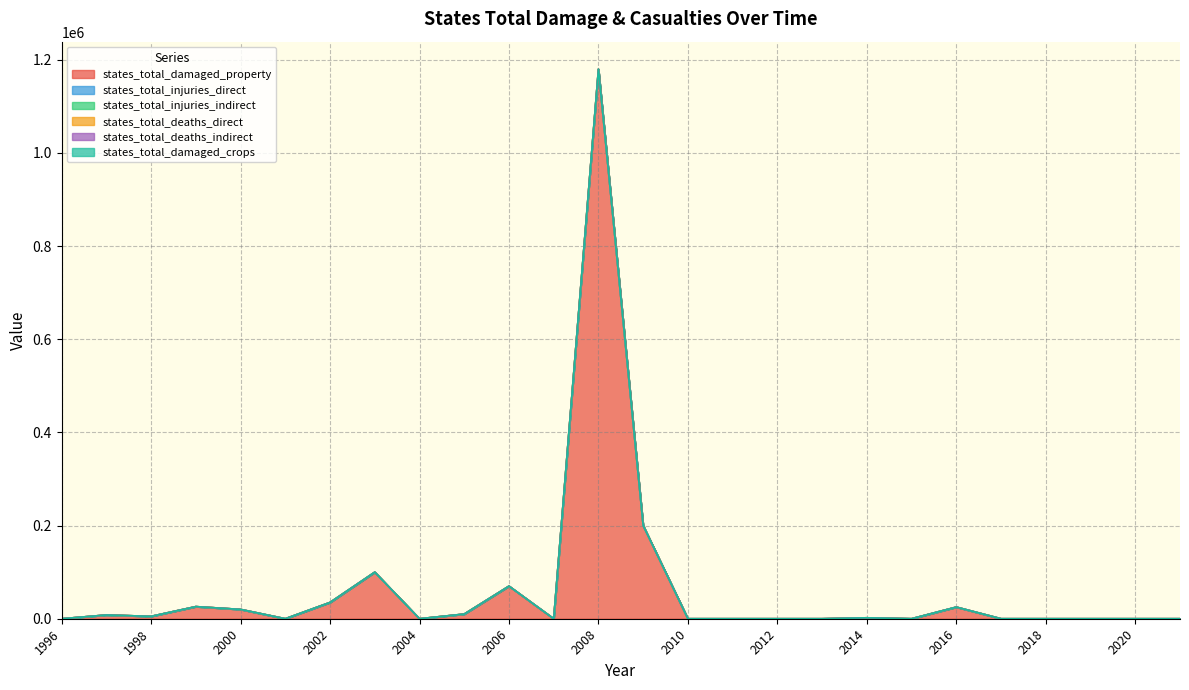

Between 2004 and 2013, which series saw the biggest shift?

states_total_damaged_property